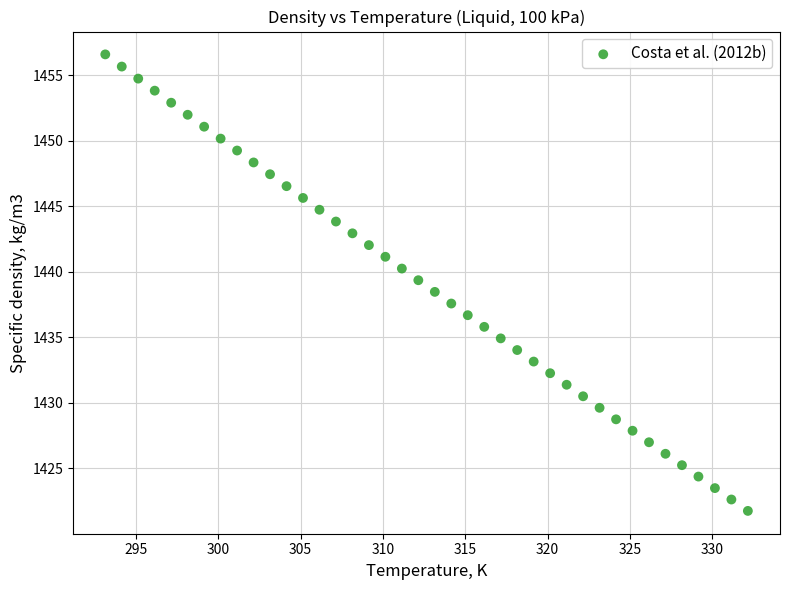

What is the range of X values (max minus min)?

39.0